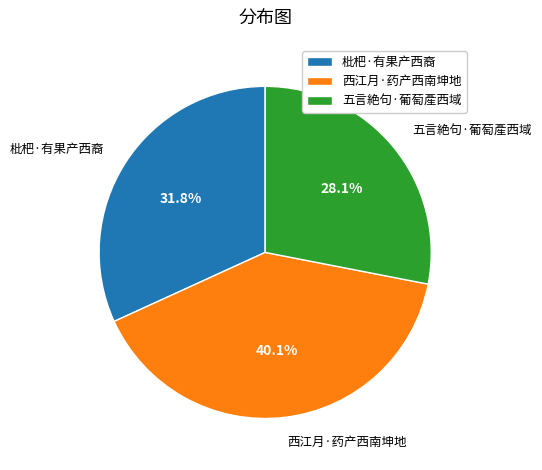

The 五言絶句·葡萄產西域 slice represents 28% of the pie. True or false?

True